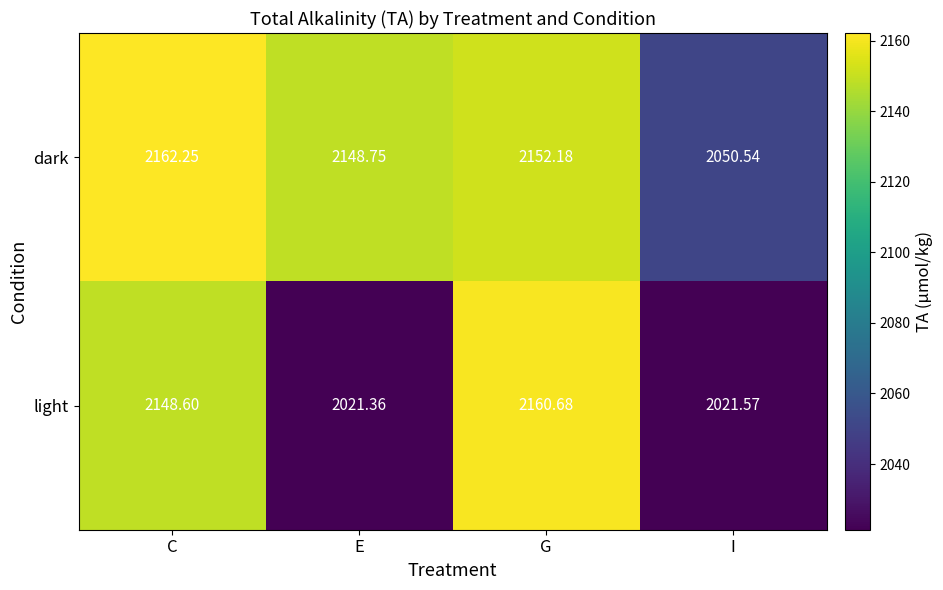

At which label is dark closest to 2106?

E